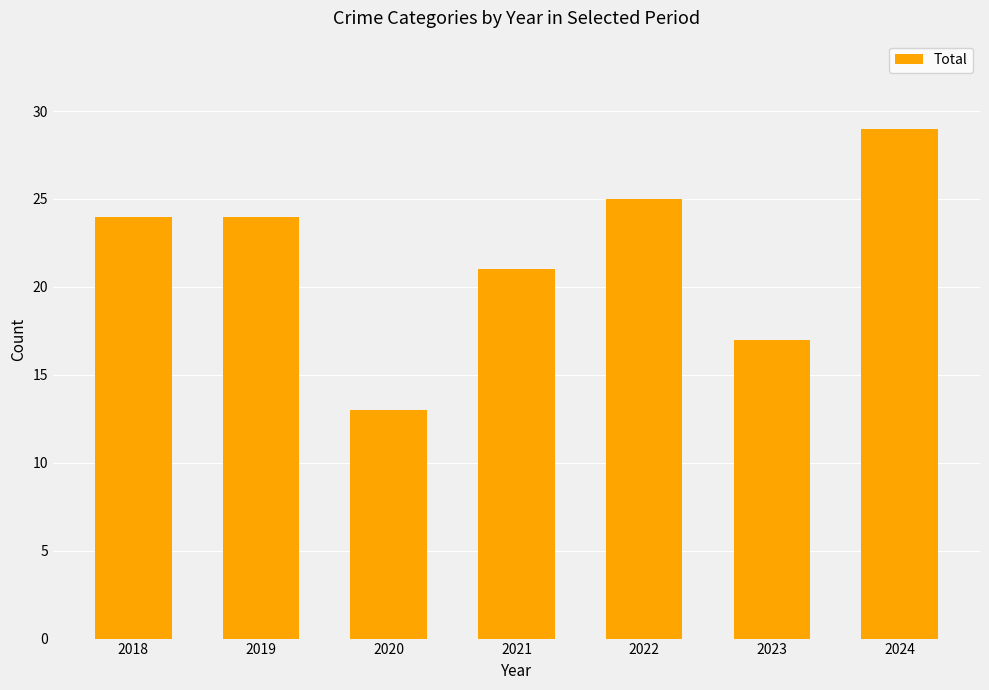

What is the change in value from 2018 to 2021?

-3